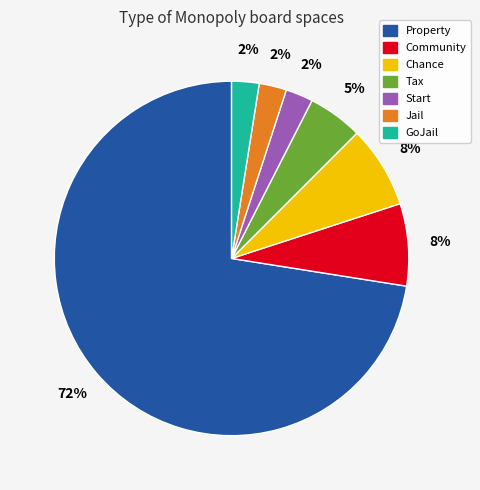

Does any single category account for the majority?

Yes